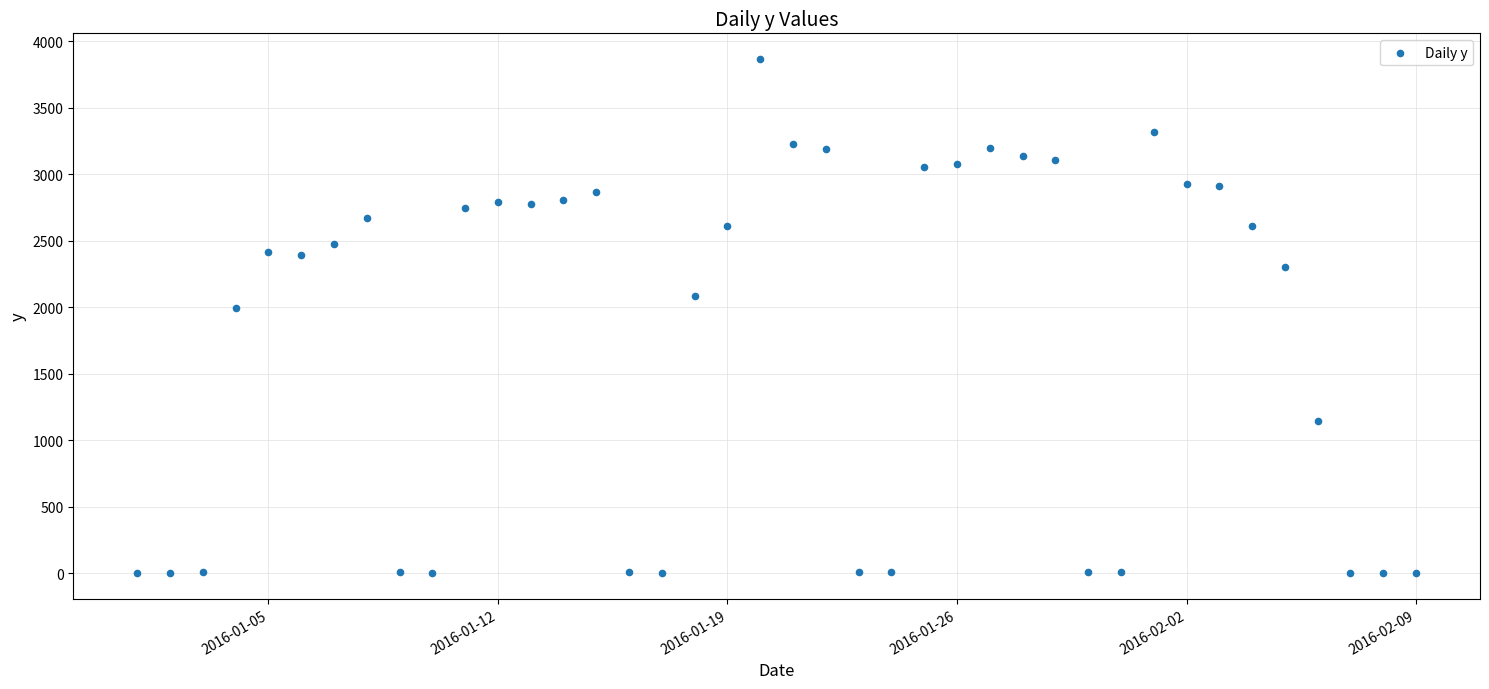

What Y value in the scatter plot is closest to 1933?

1997